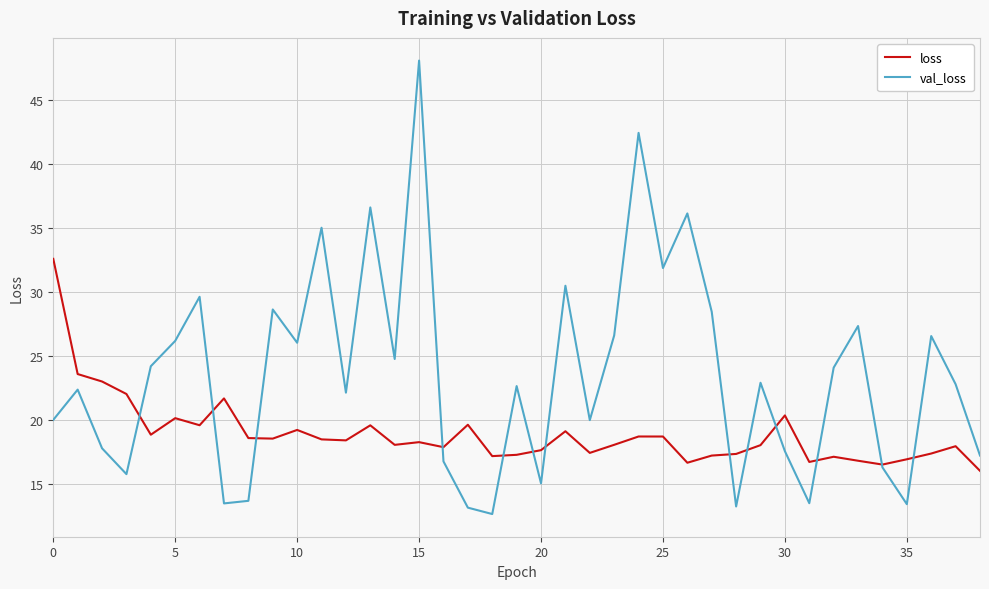

Rank the series by their maximum value, from highest to lowest.

val_loss, loss